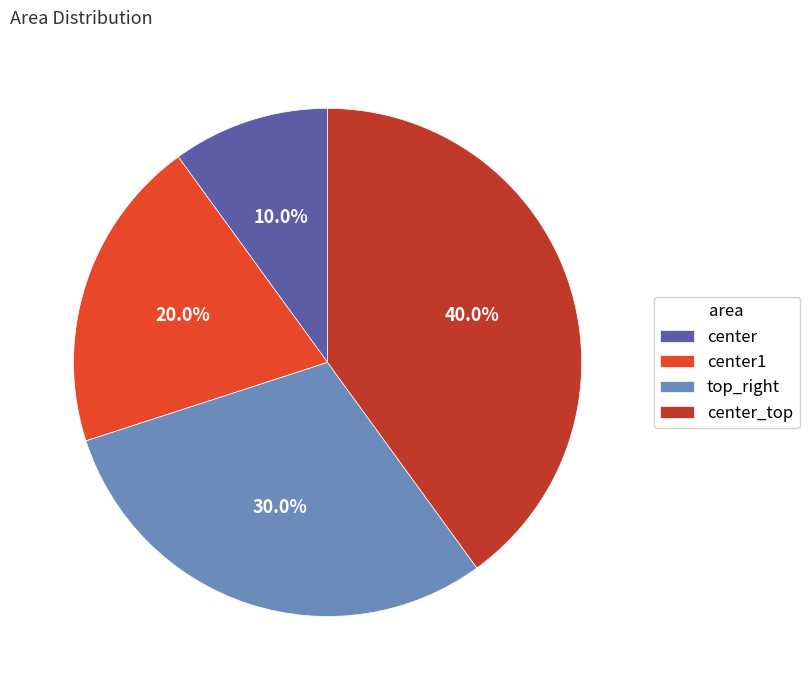

Count the number of slices in the pie.

4